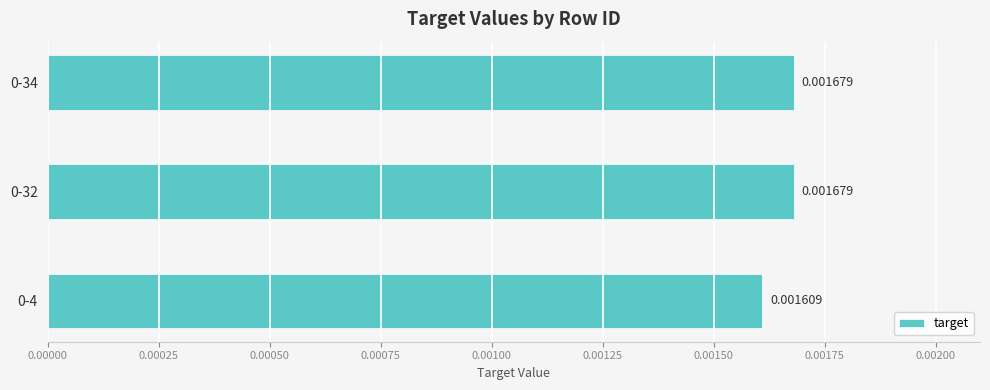

How many bars are there in total?

3